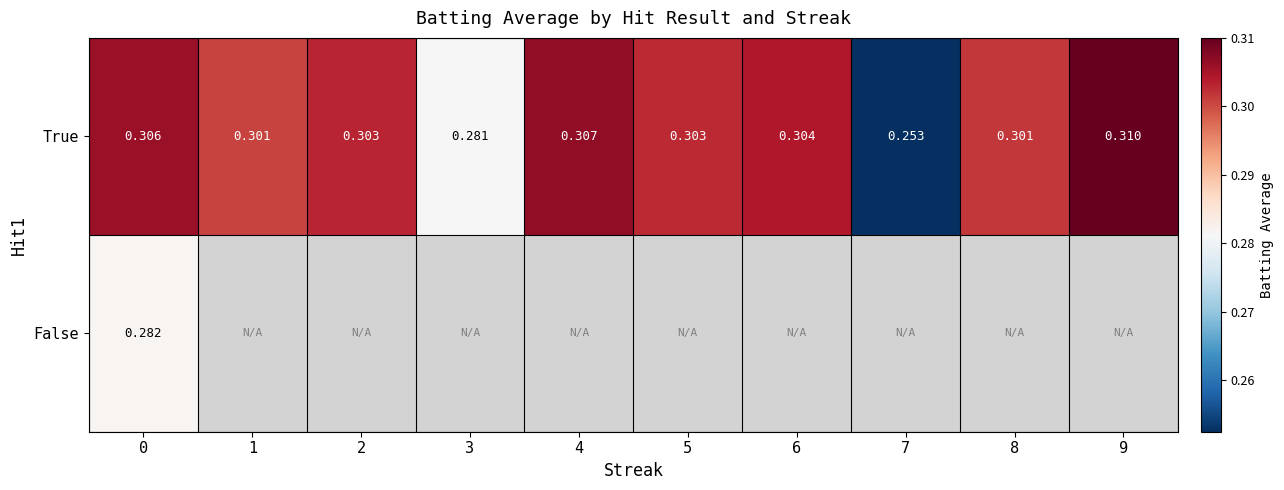

Rank the series by their maximum value, from highest to lowest.

True, False